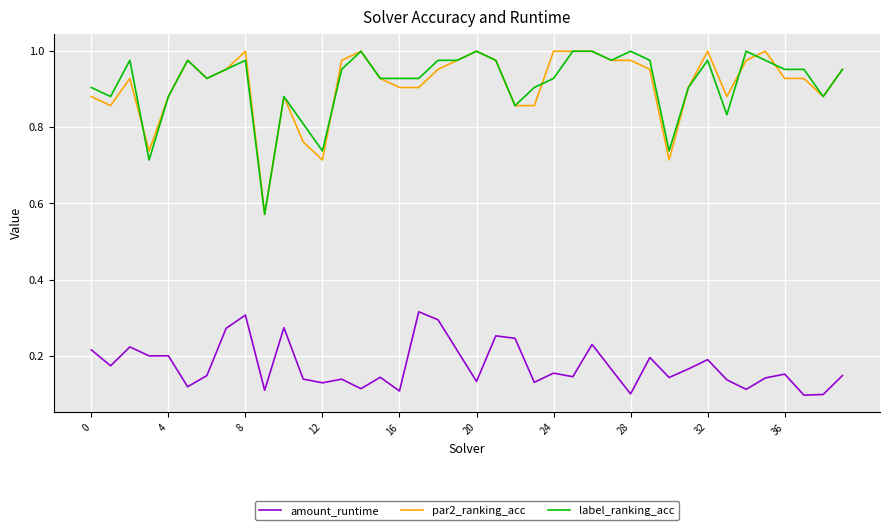

True or false: amount_runtime and label_ranking_acc intersect in this chart.

False